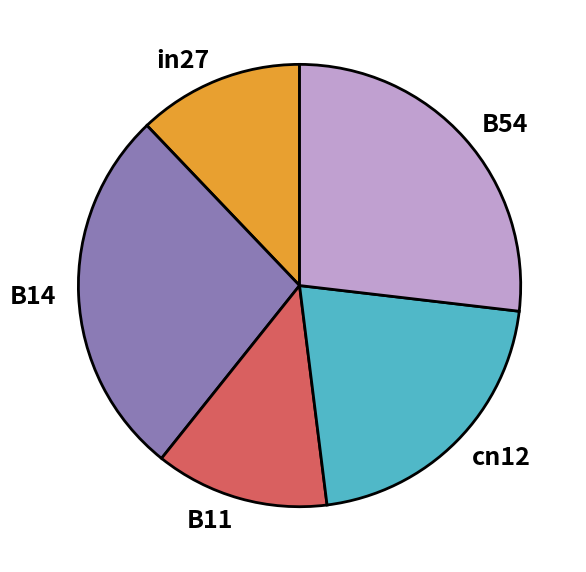

Which slice is the smallest?

in27